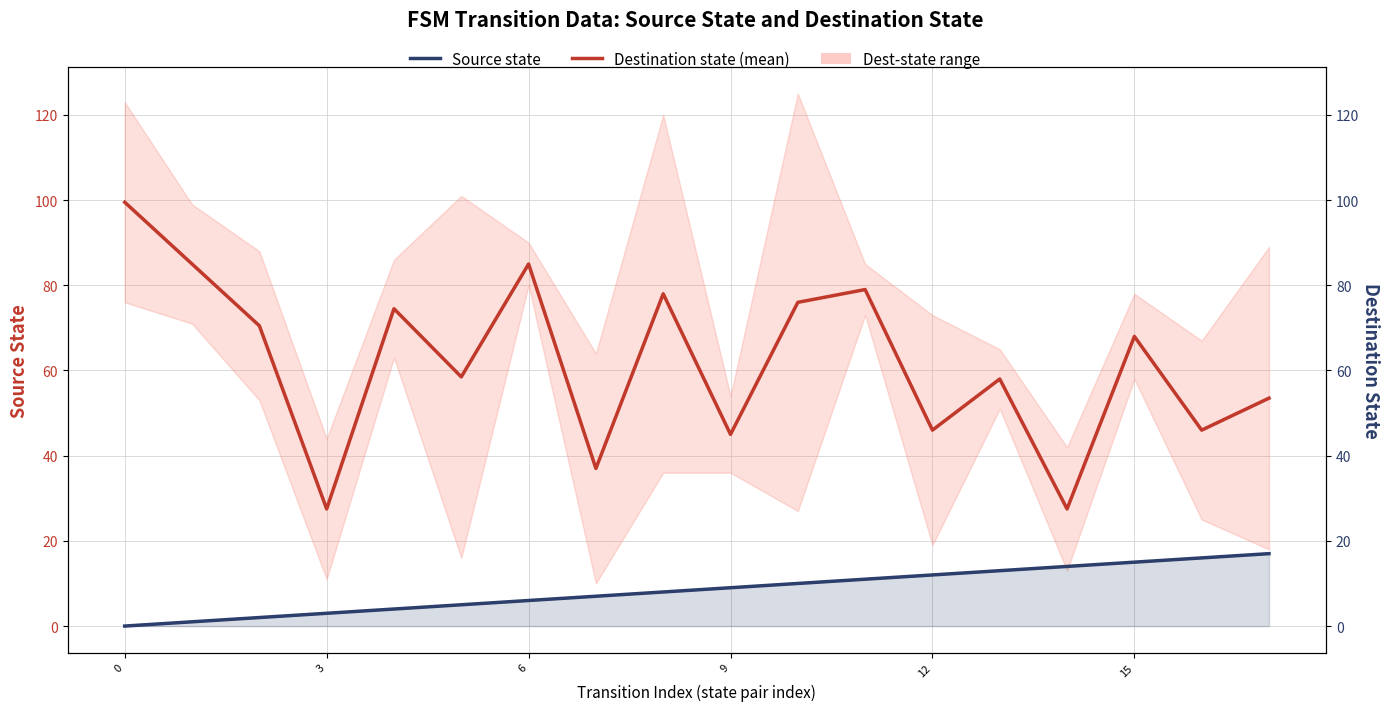

True or false: Destination state (mean) has a value of 14.5 at 17.

False